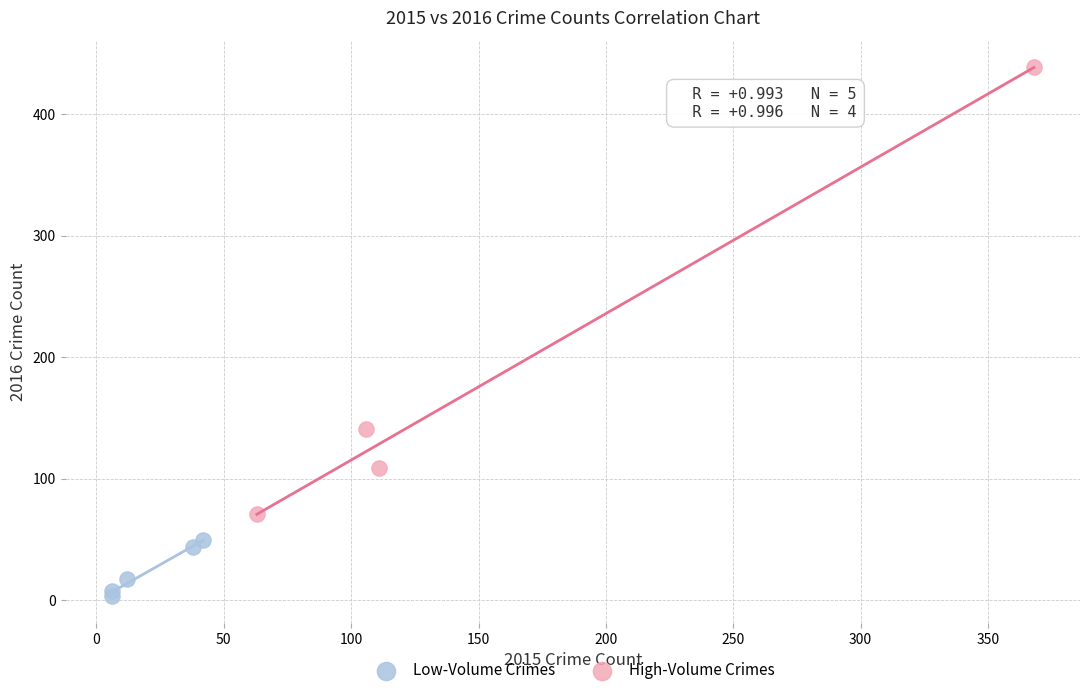

Which series contains the highest Y value?

High-Volume Crimes